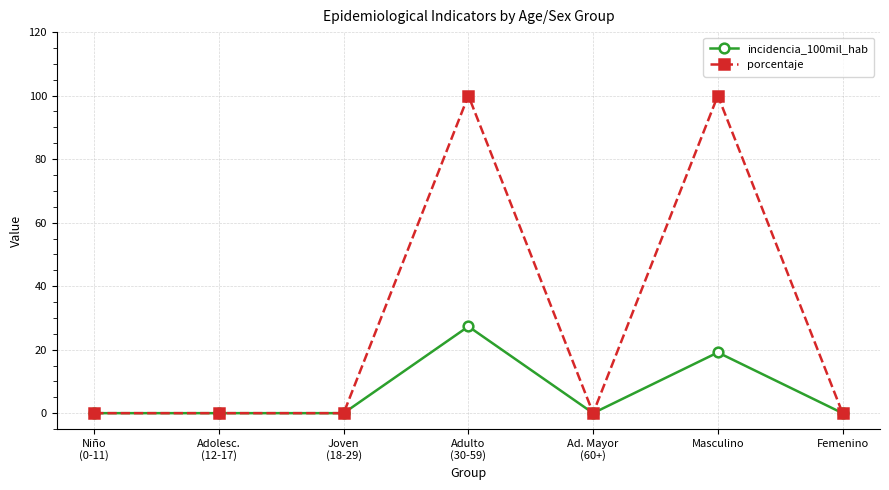

Which series has the widest spread of values?

porcentaje